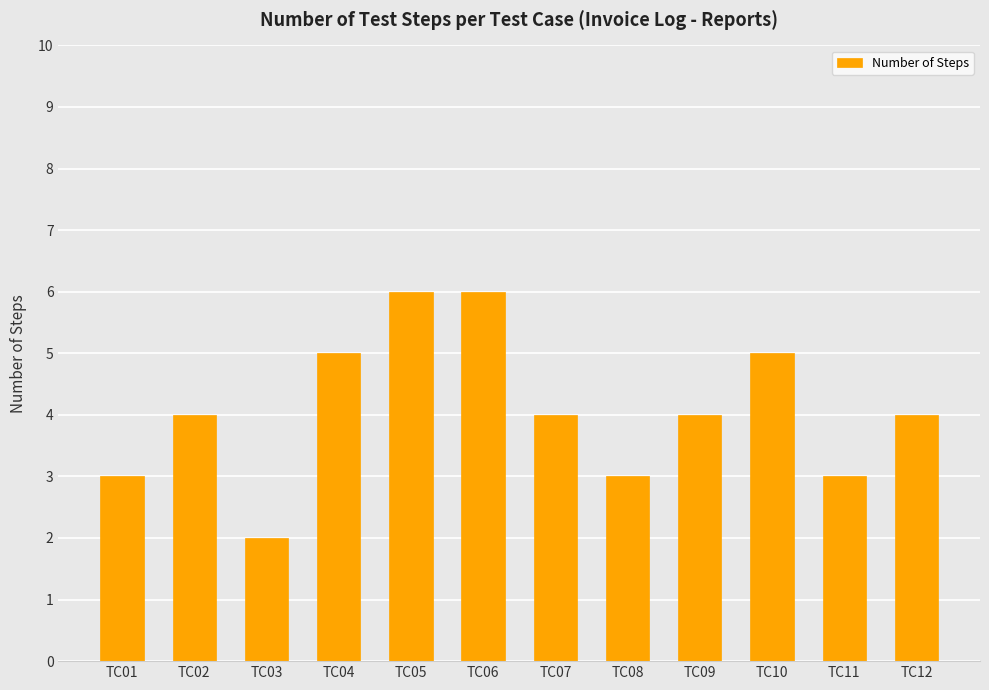

What is the average value?

4